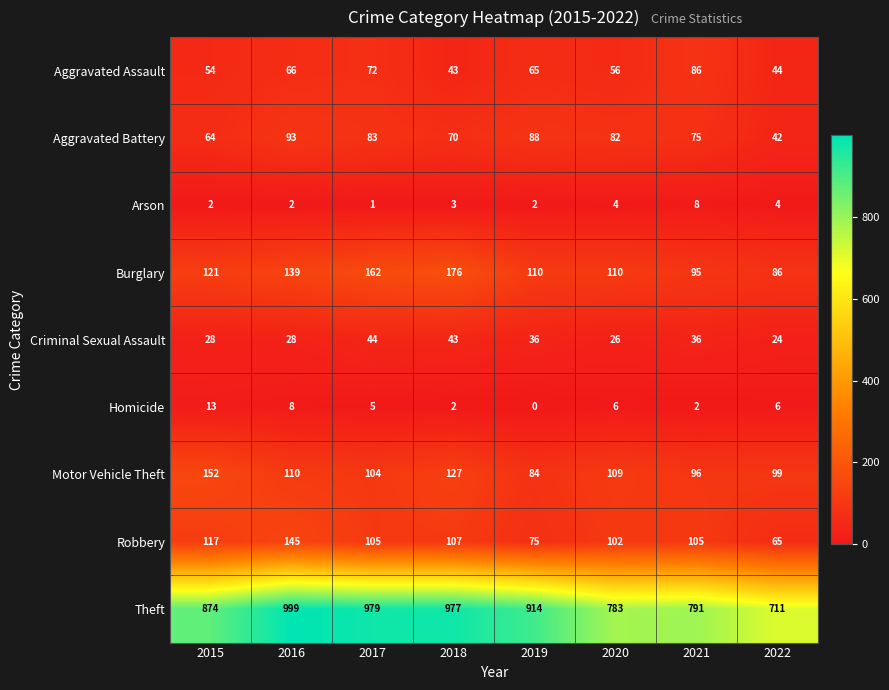

What is the maximum value shown in the chart?

999